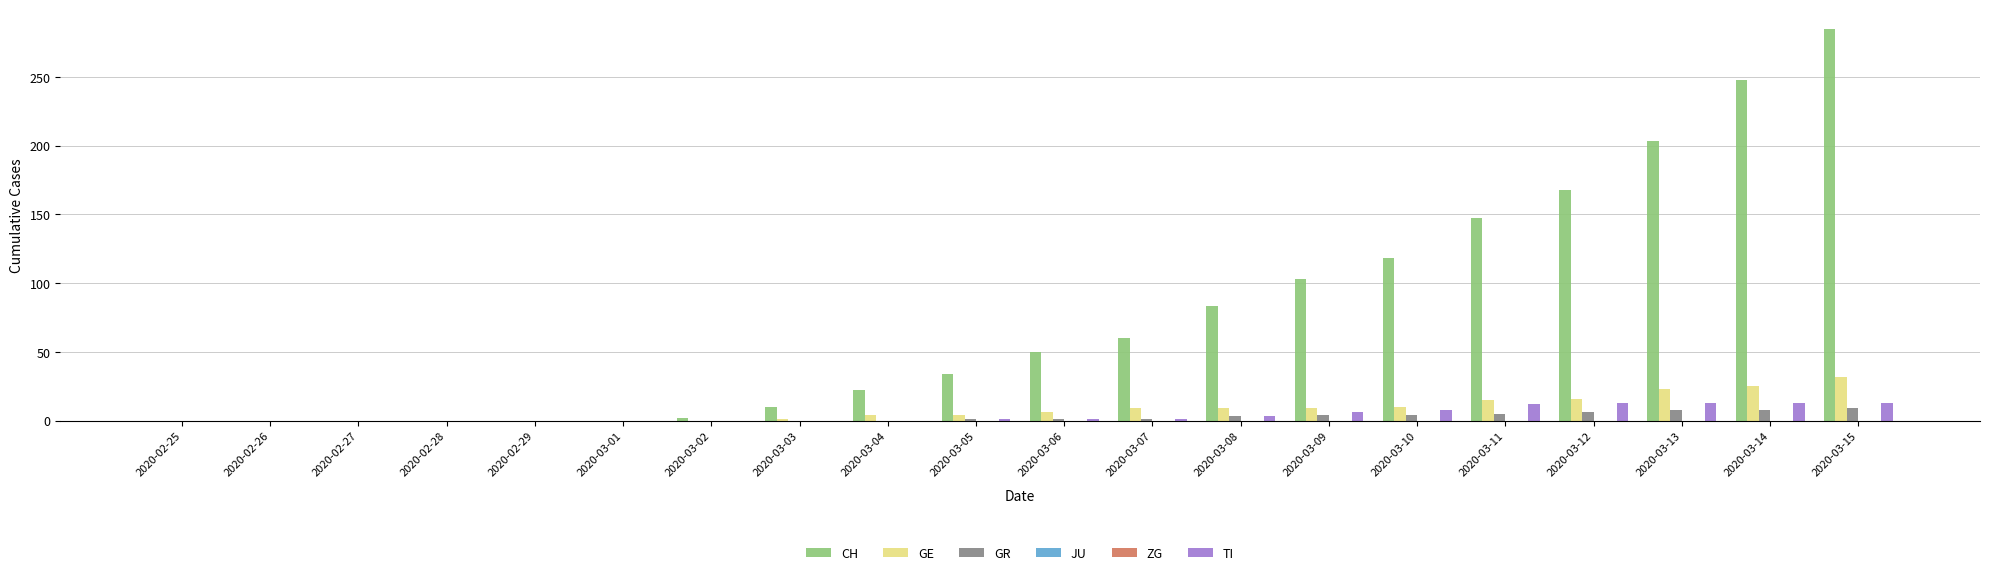

Which category has the highest value in the JU series?

2020-02-25